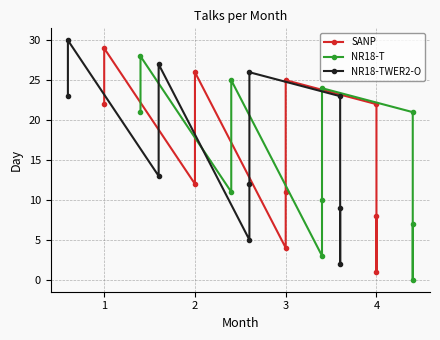

True or false: SANP and NR18-T intersect in this chart.

False